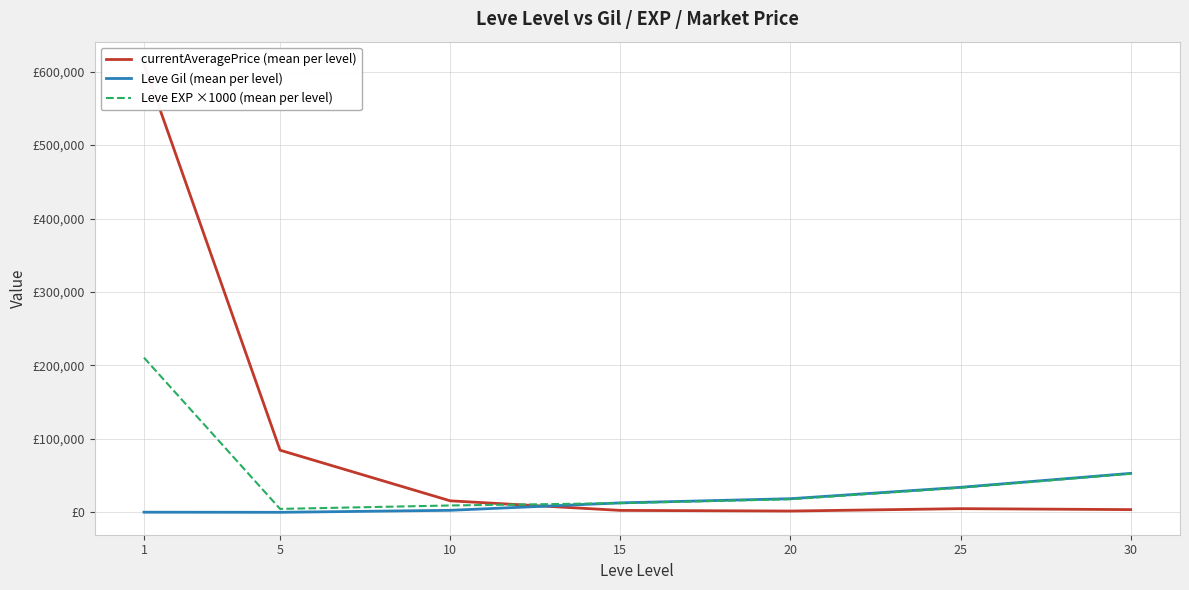

True or false: Leve EXP ×1000 (mean per level) and currentAveragePrice (mean per level) cross at least once.

True